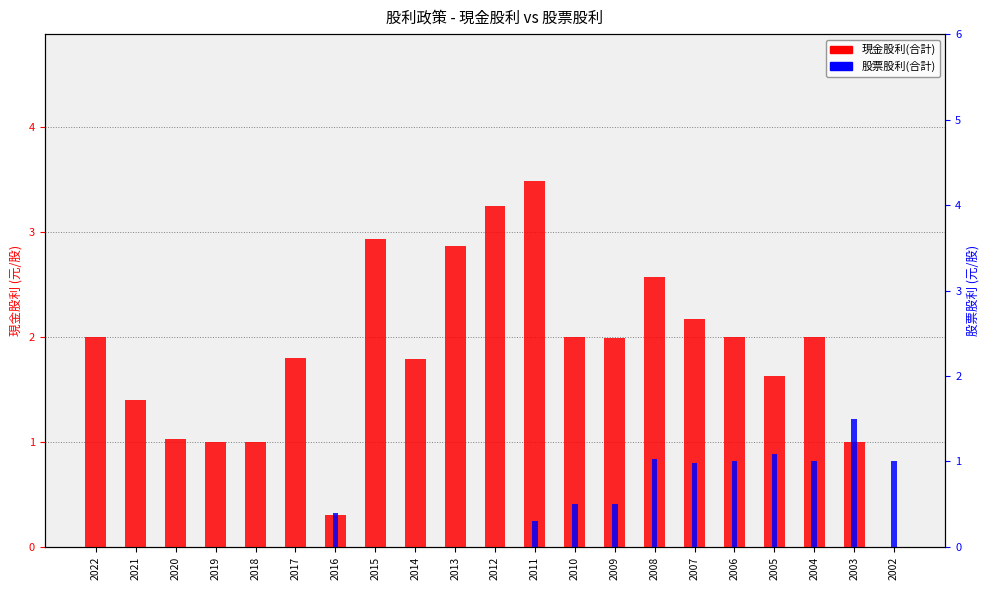

What is the sum of all 現金股利(合計) values?

38.2